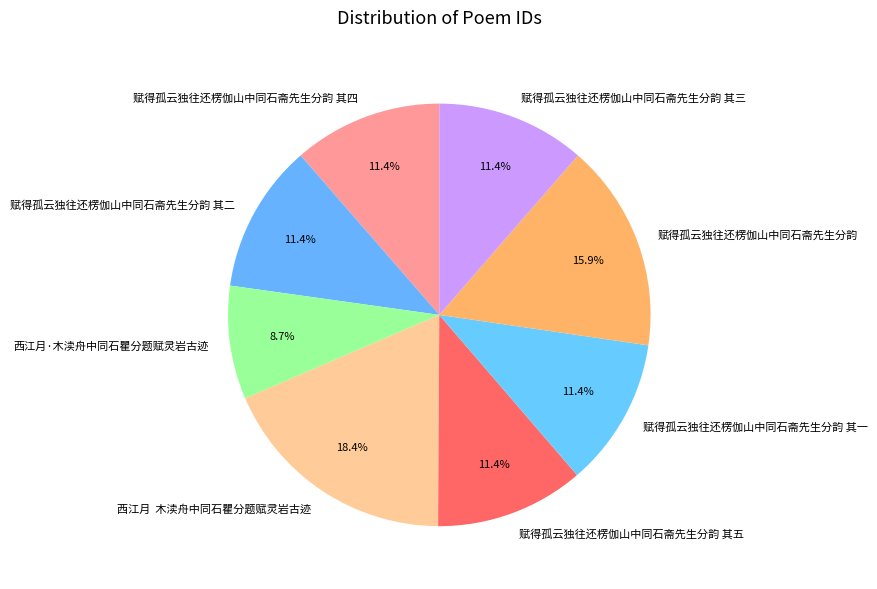

Does any single category account for the majority?

No